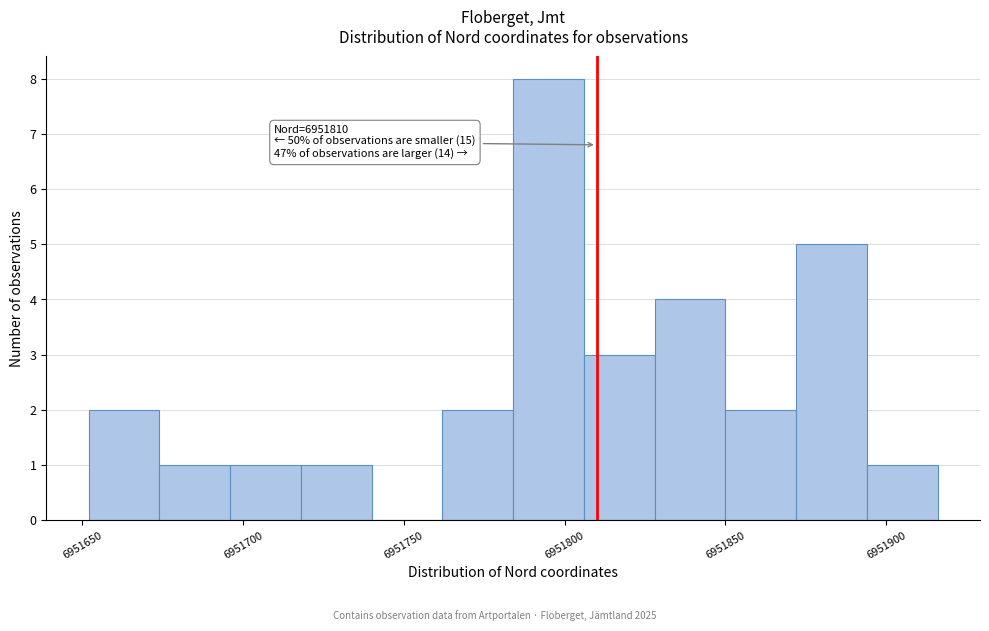

Which range on the x-axis has the tallest bar?

6951784 to 6951806